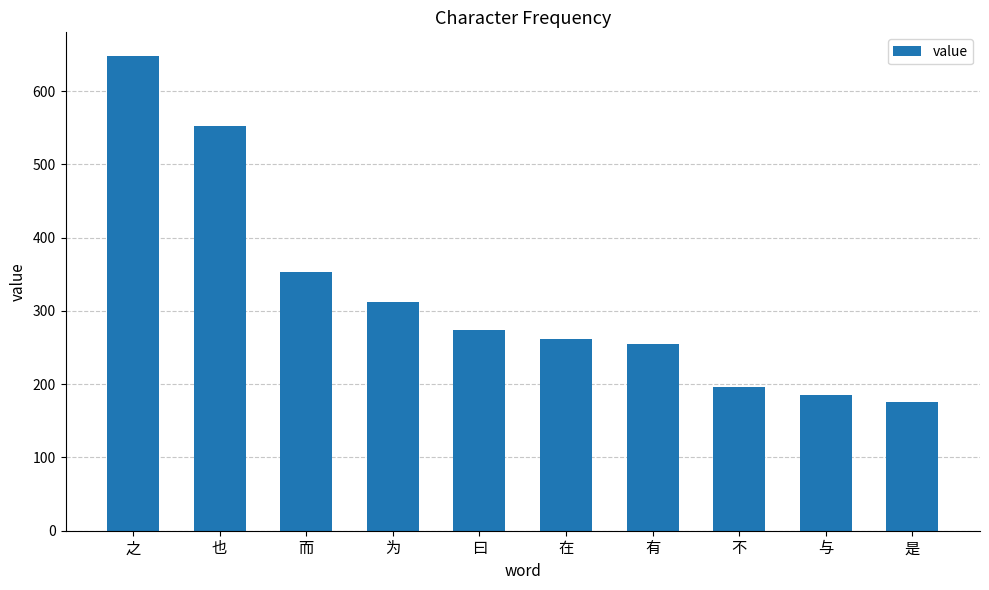

What is the greatest value displayed?

648